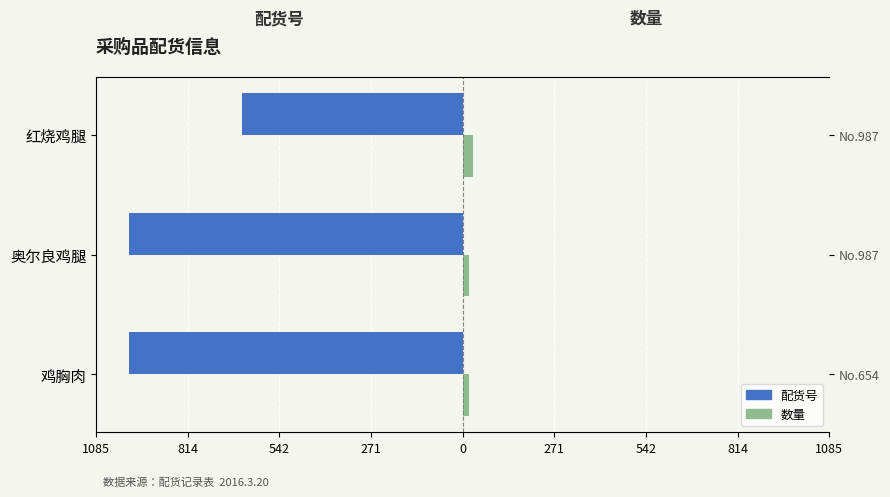

Is the value of 配货号 at 鸡胸肉 greater than the value of 数量 at 奥尔良鸡腿?

No